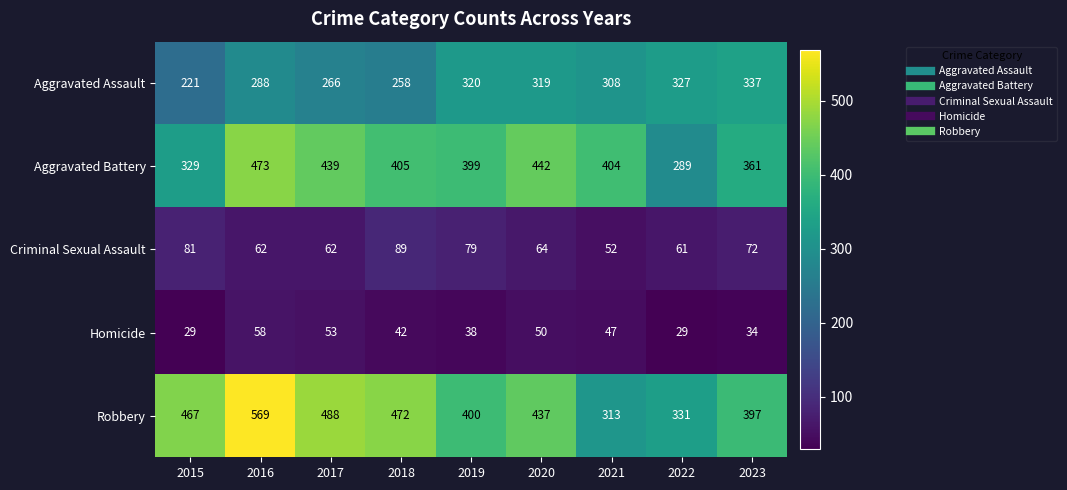

At which category is the sum across all series the highest?

2016